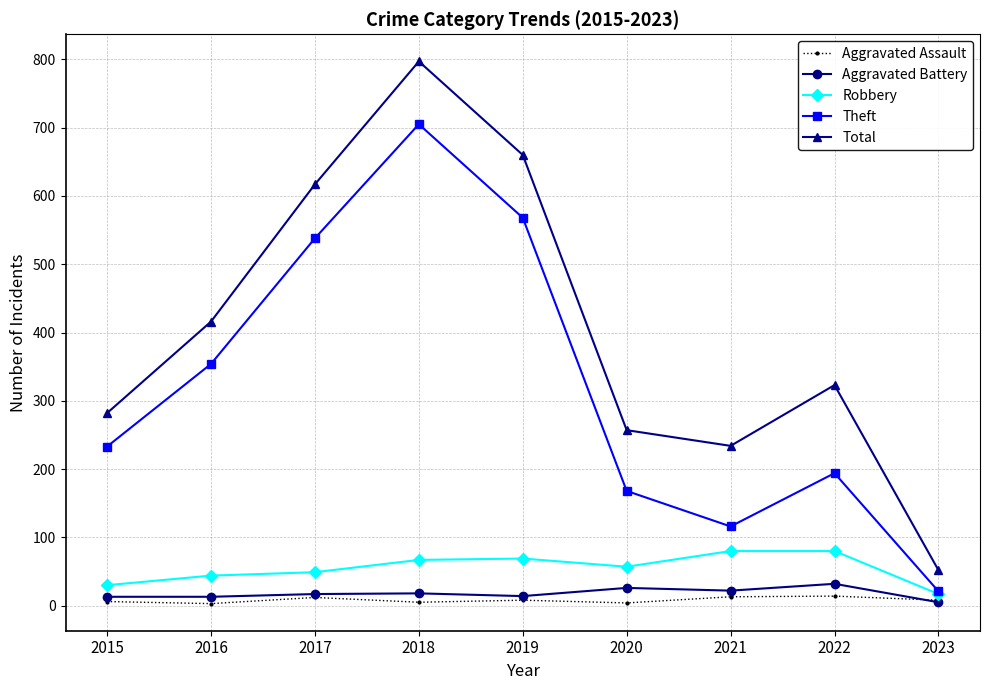

How many interior local peaks does the Theft series have?

2